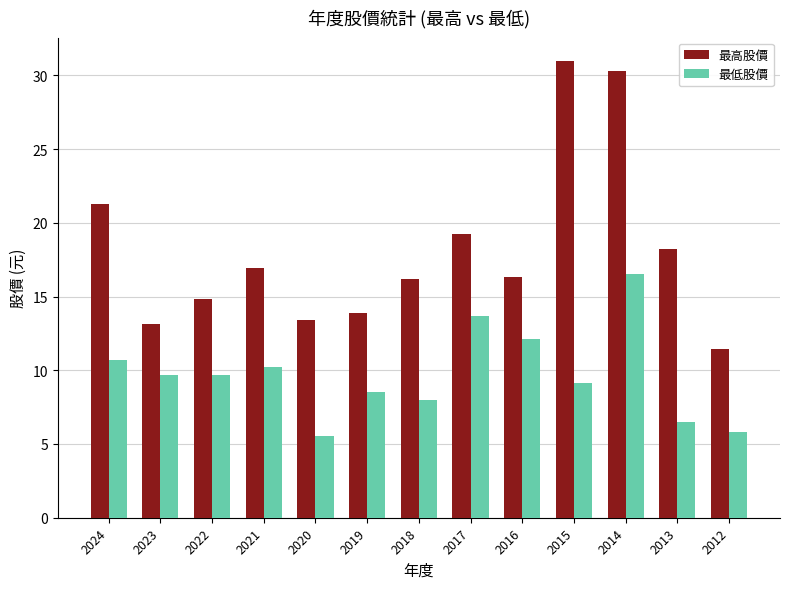

At which label is 最低股價 closest to 11?

2024